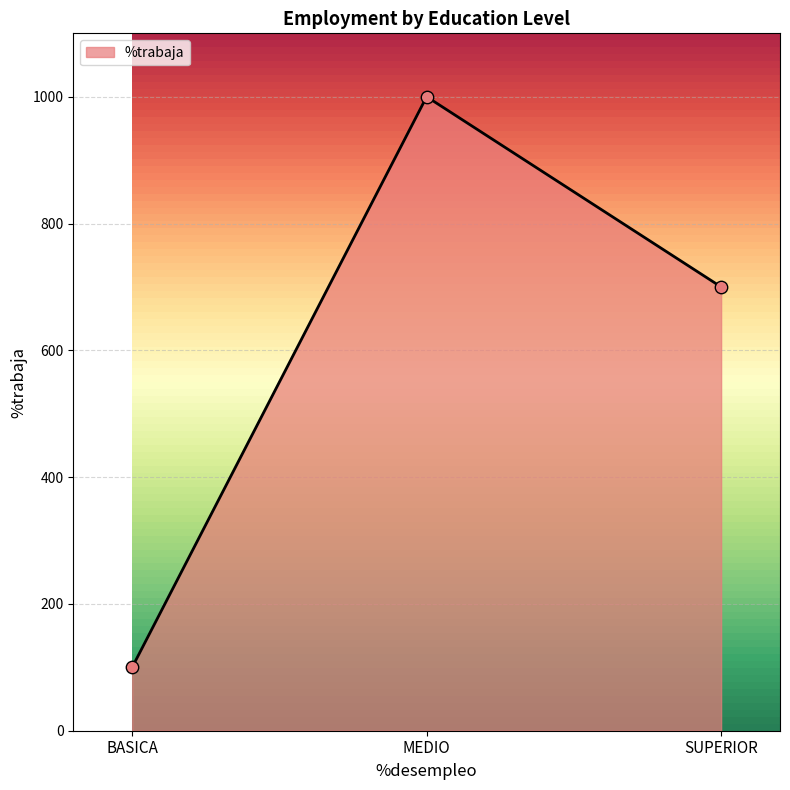

What is the change in value from BASICA to MEDIO?

+900